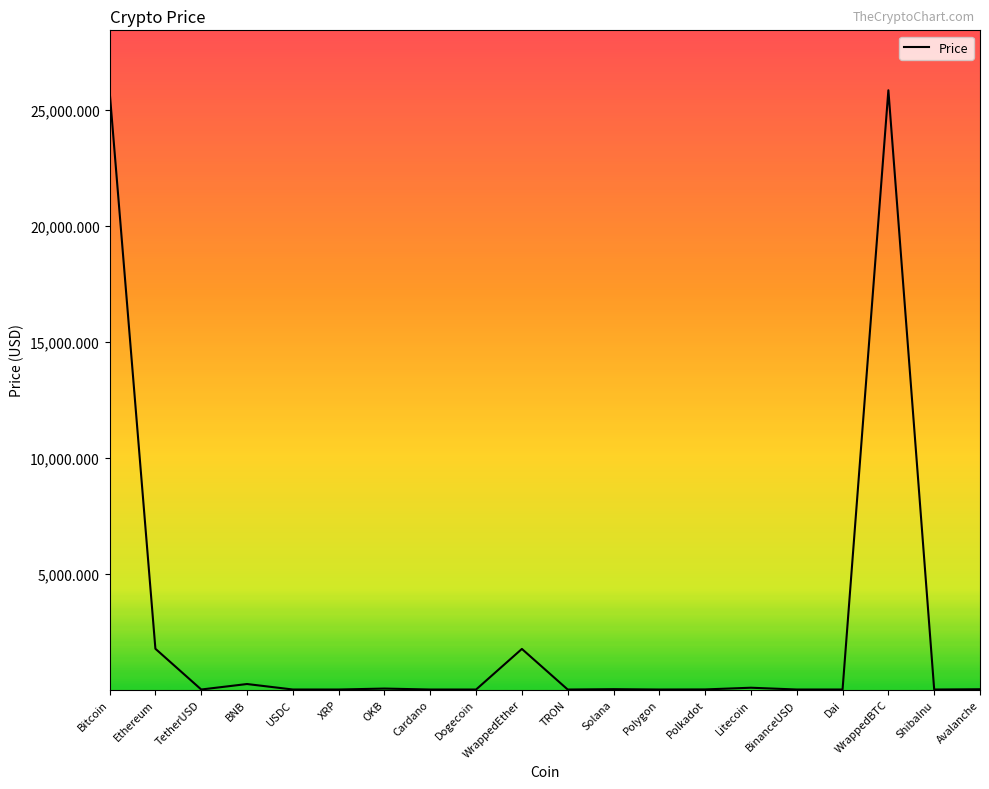

What is the maximum value shown in the chart?

25838.3